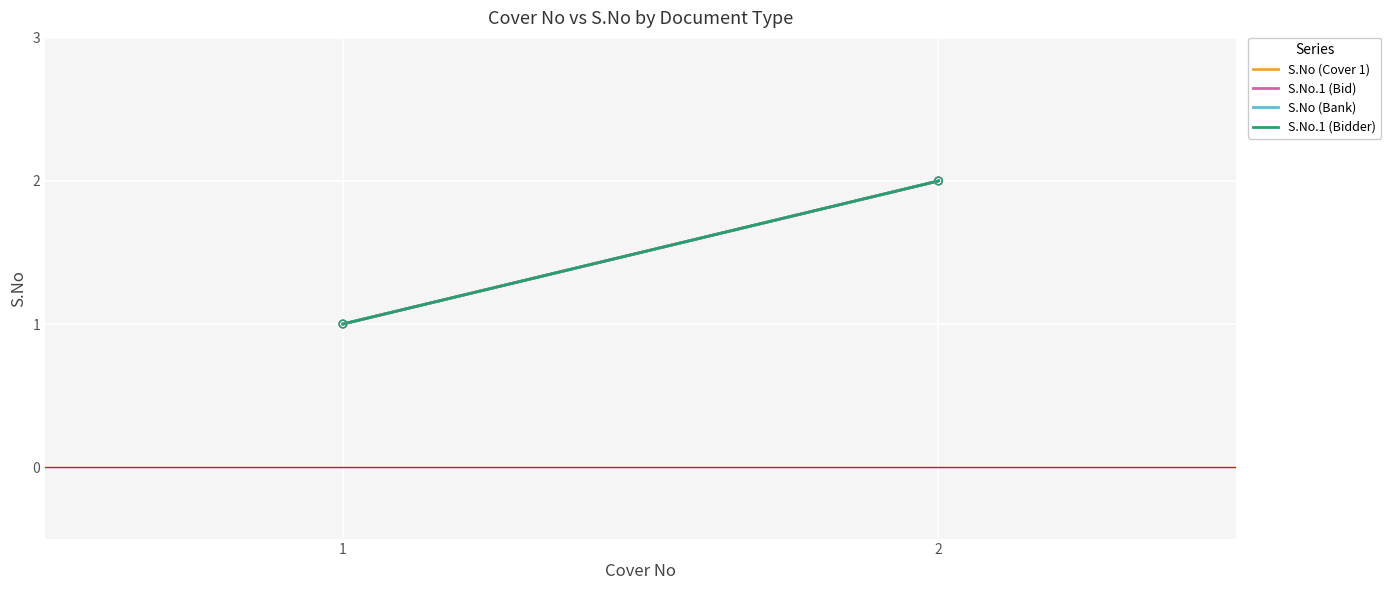

Which series contains the lowest Y value?

S.No (Cover 1)